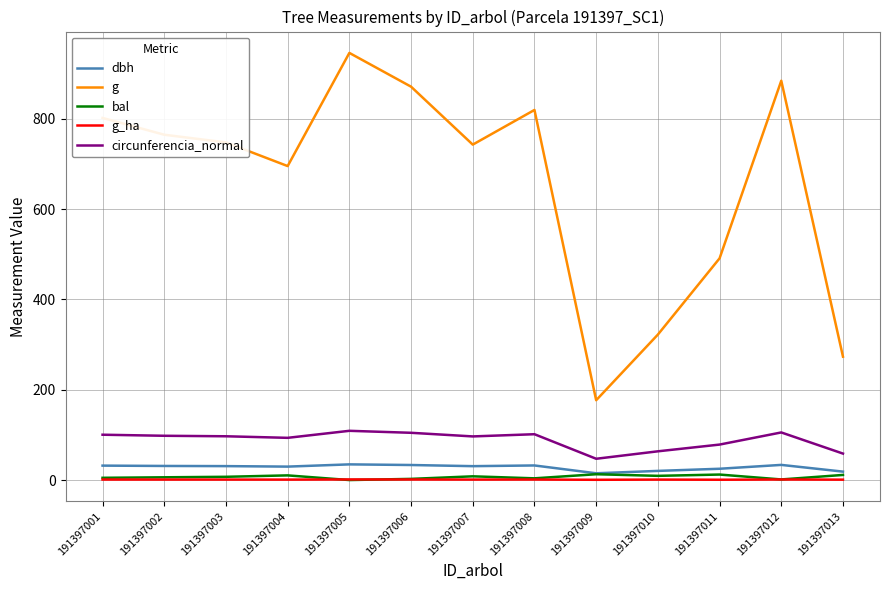

What are all the series names shown in the legend?

dbh, g, bal, g_ha, circunferencia_normal